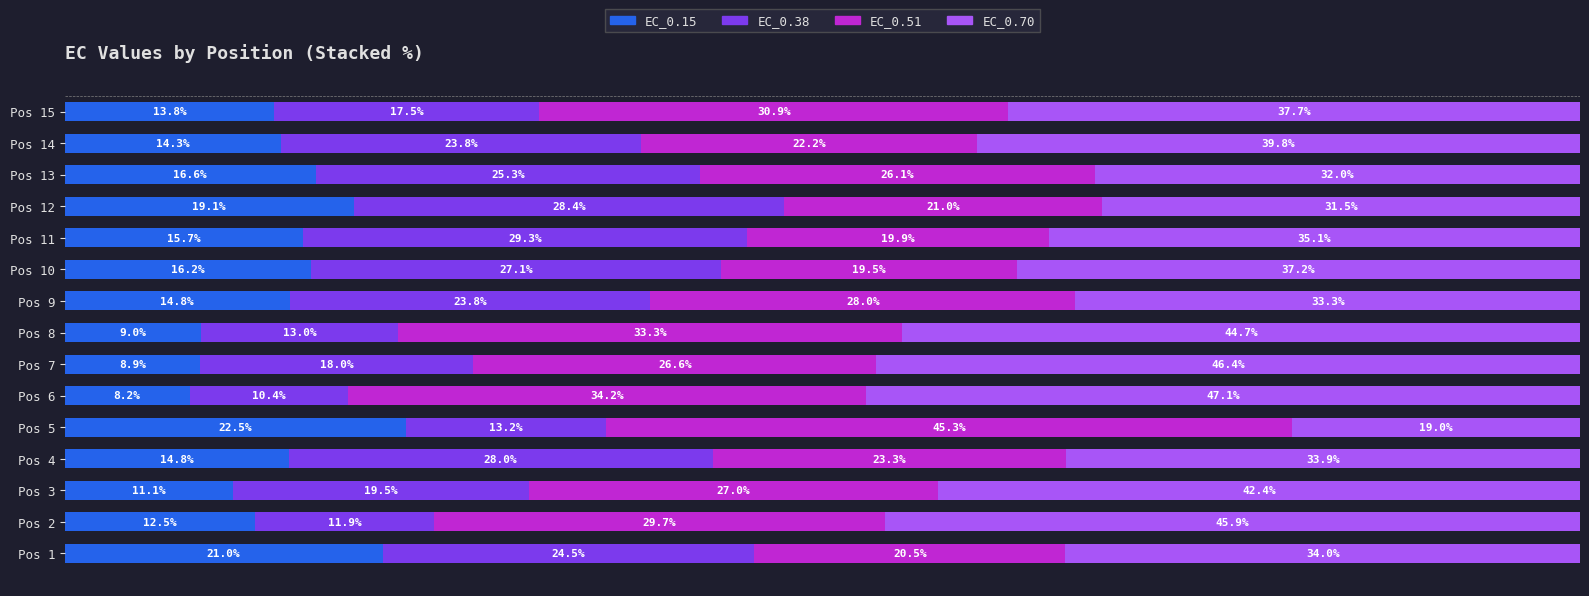

At which label does EC_0.15 reach its peak?

Pos 5